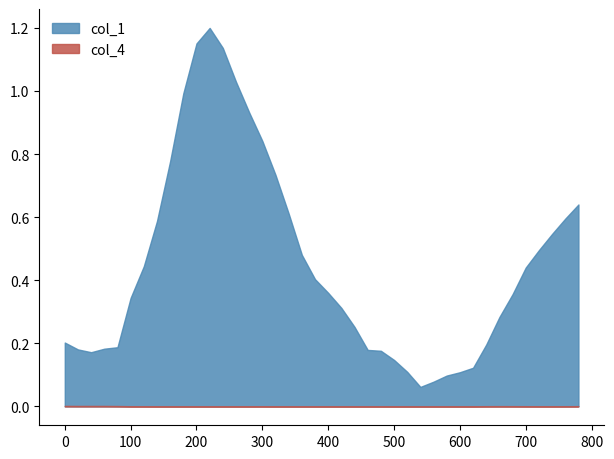

At 180, list the series in order from largest to smallest.

col_1, col_4